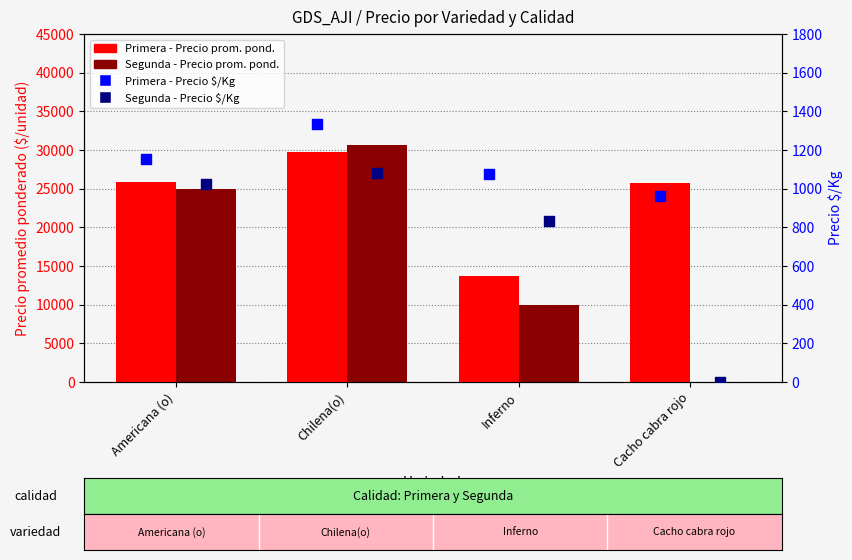

What are all the series names shown in the legend?

Primera - Precio prom. pond., Segunda - Precio prom. pond., Primera - Precio $/Kg, Segunda - Precio $/Kg